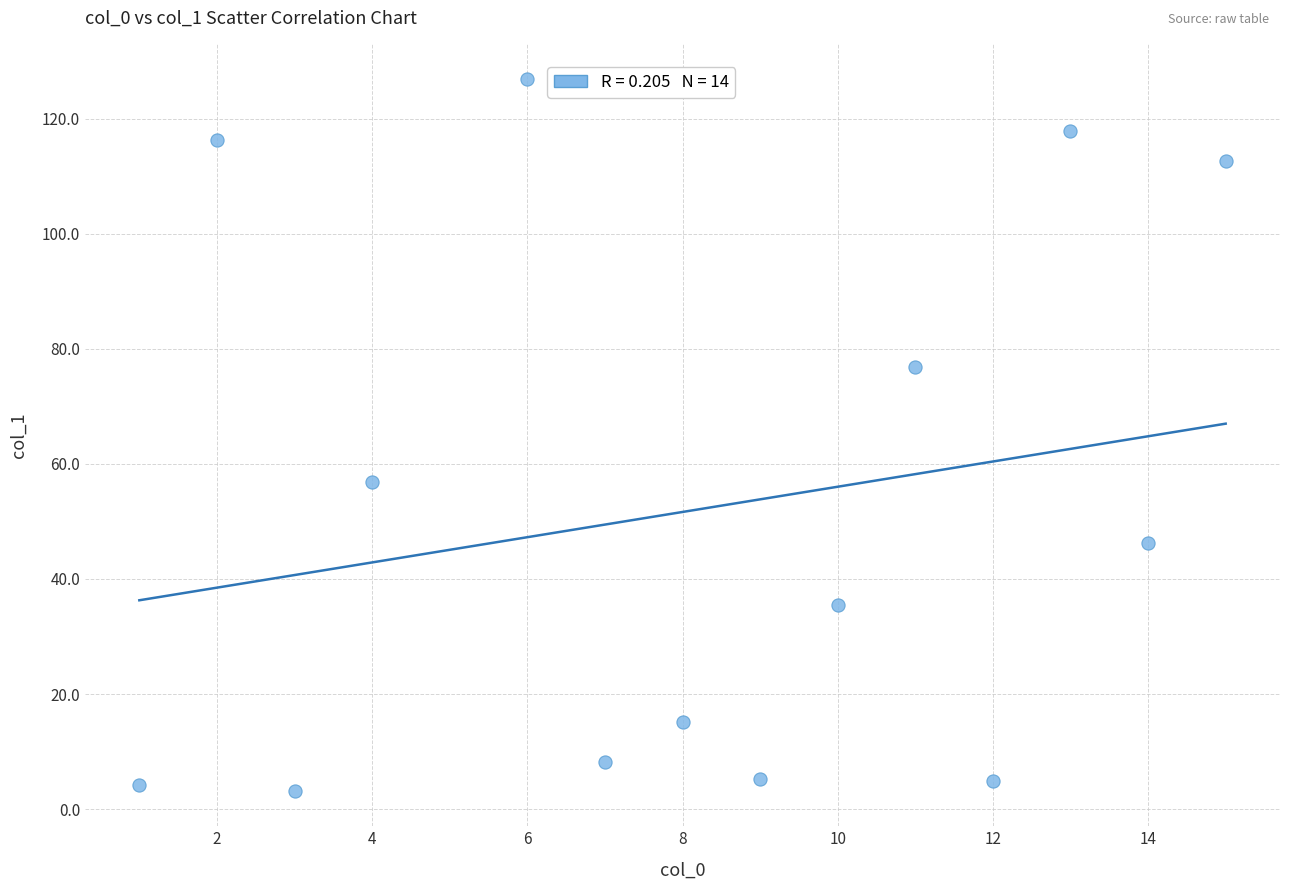

What is the range of X values (max minus min)?

14.0